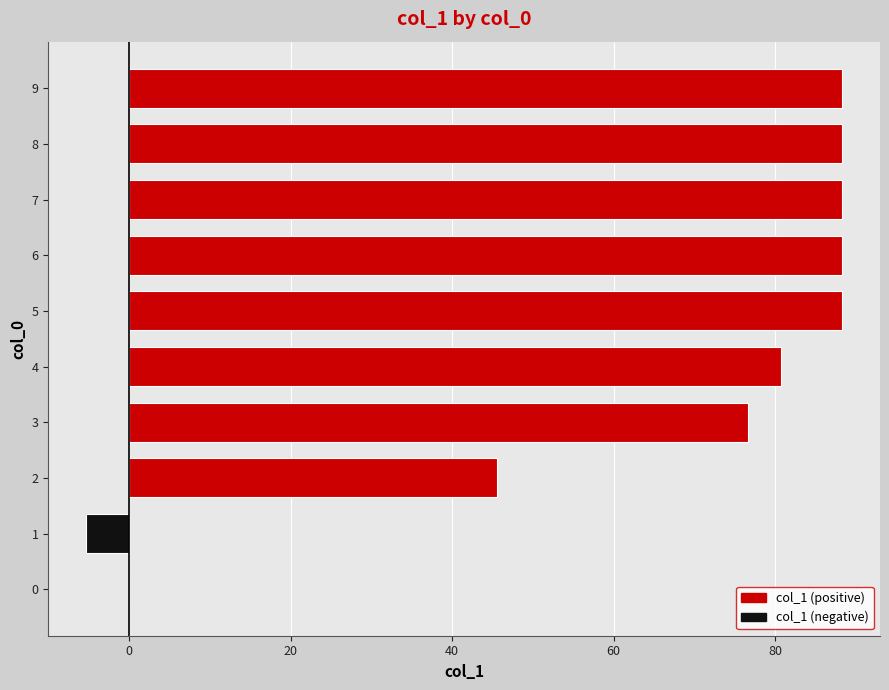

What is the approximate value at 8?

88.3